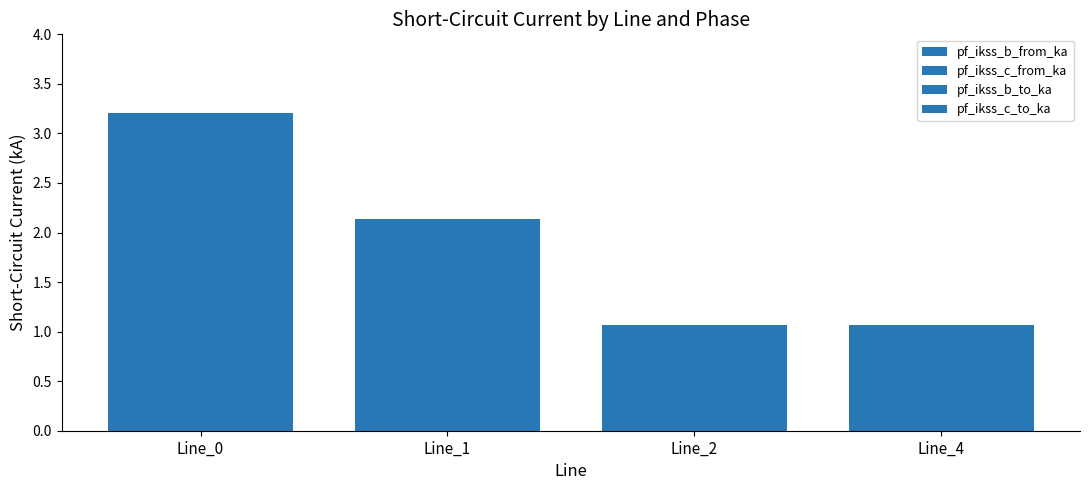

Which has a higher value, Line_2 or Line_4?

Line_4